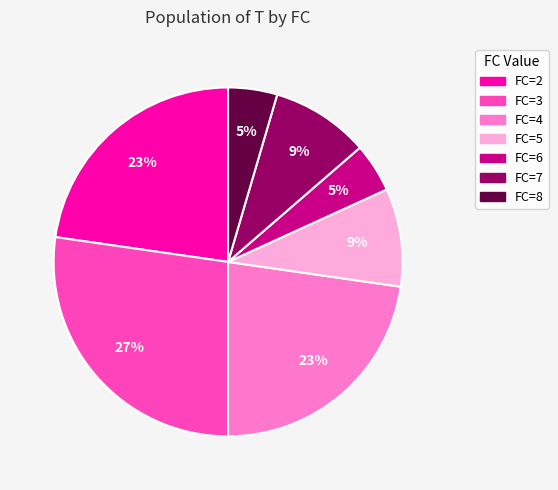

Do FC=6 and FC=2 together represent more than half of the pie?

No